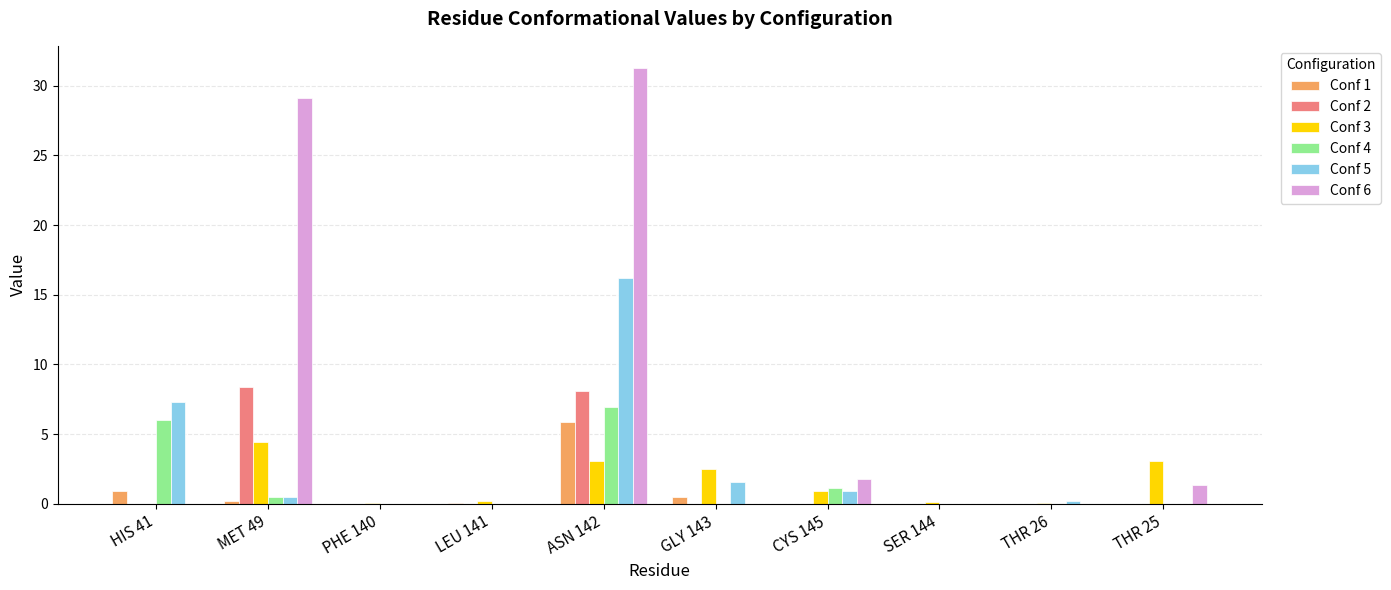

Is it true that Conf 6 equals 0.0 at GLY 143?

True